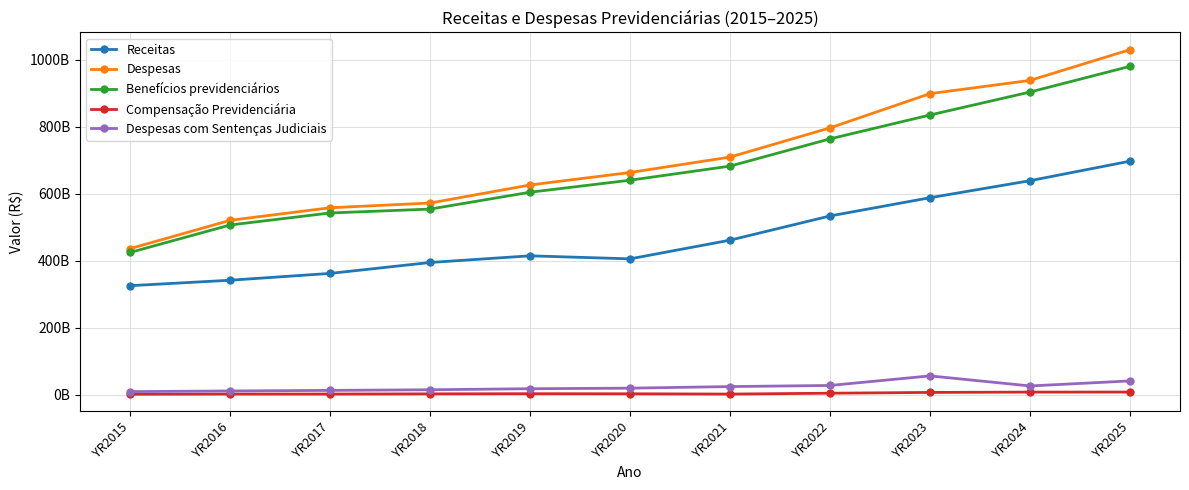

Does the chart have visible grid lines?

Yes